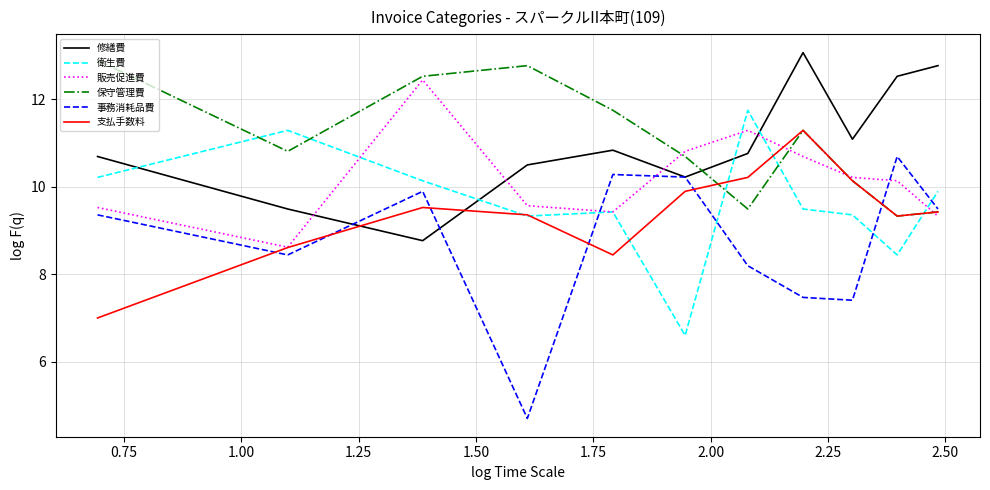

What is the minimum value for 衛生費?

6.6